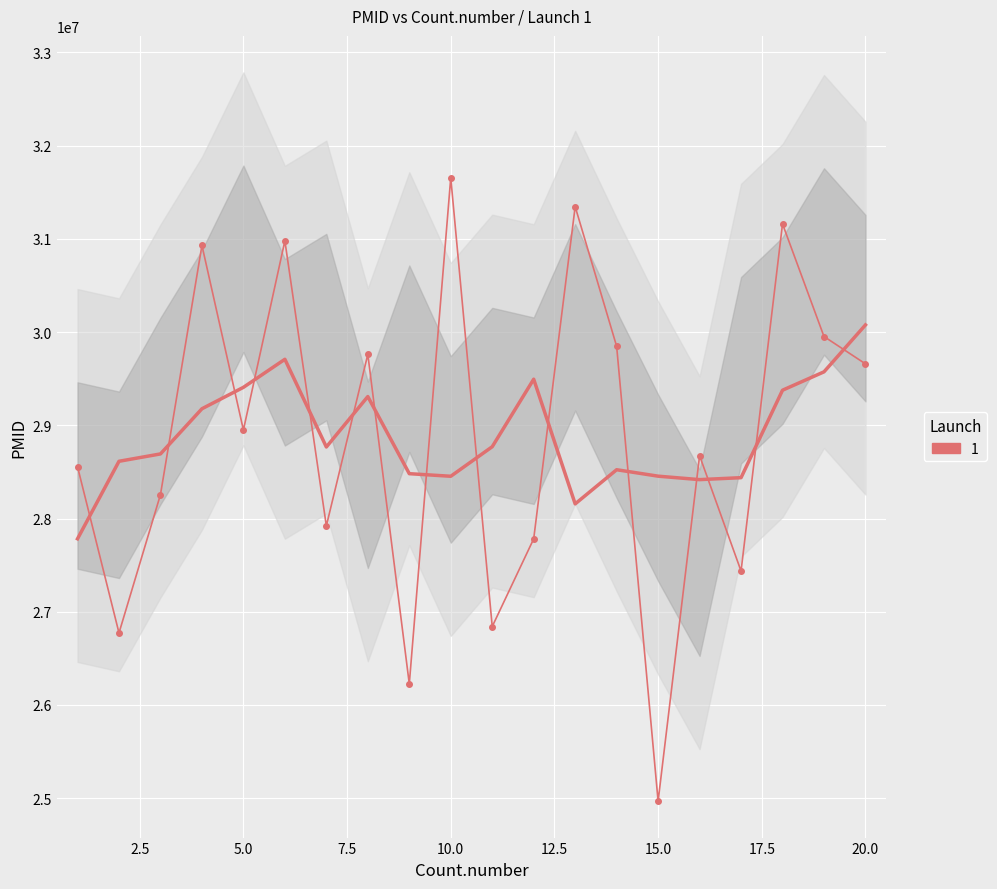

Which has a higher value, 10 or 19?

10